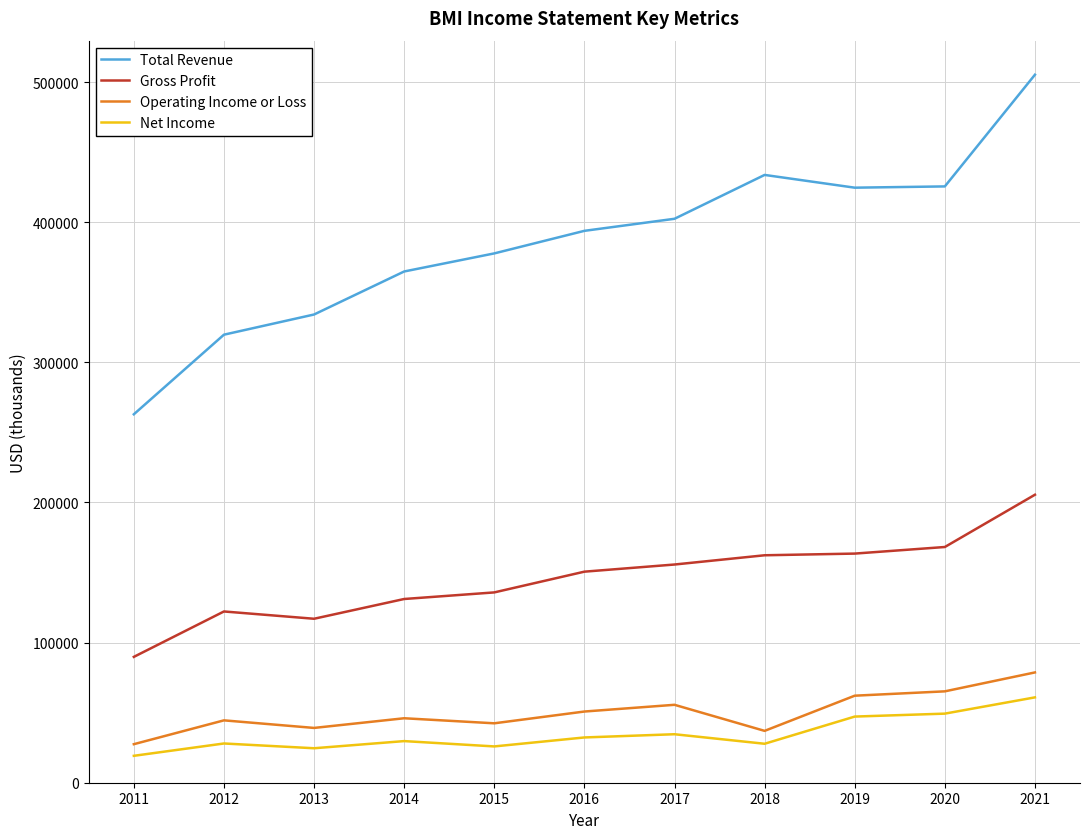

At which category is the sum across all series the highest?

2021